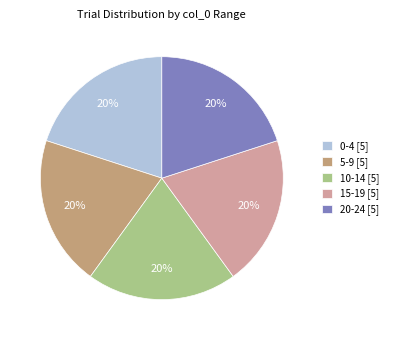

Combined, do 5-9 [5] and 20-24 [5] account for over 50%?

No